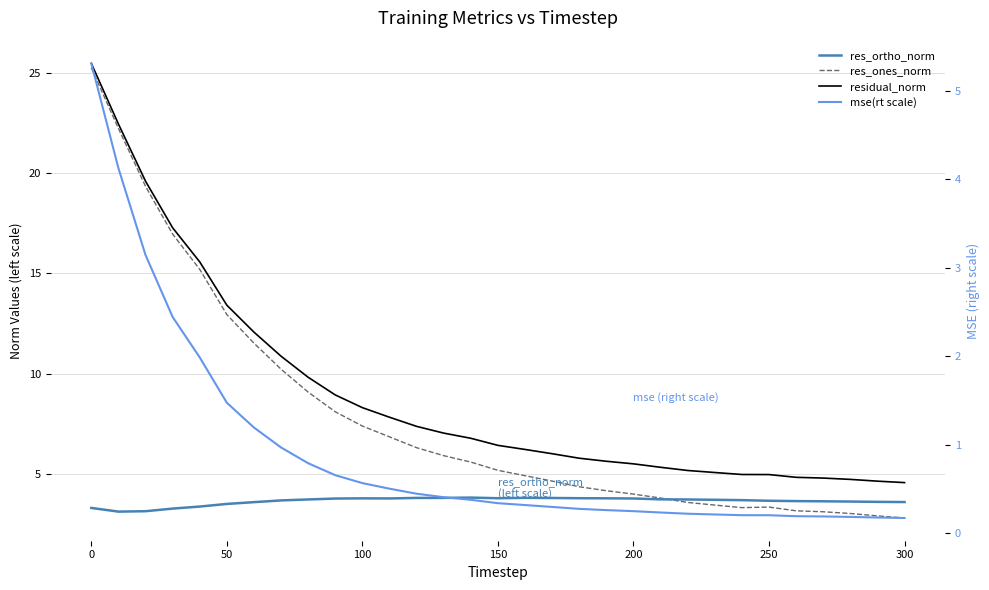

What are all the series names shown in the legend?

residual_norm, res_ones_norm, res_ortho_norm, mse(rt scale)